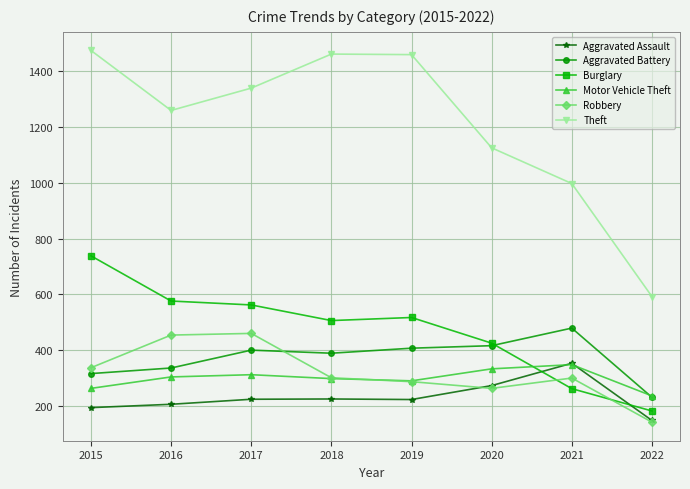

What is the lowest value of the Burglary series?

182